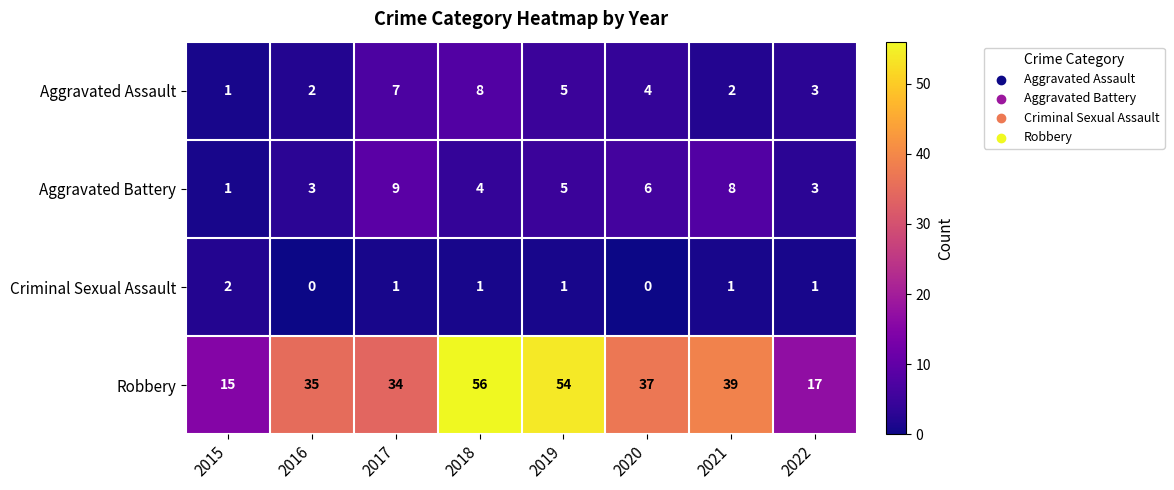

Count the number of categories in the chart.

8